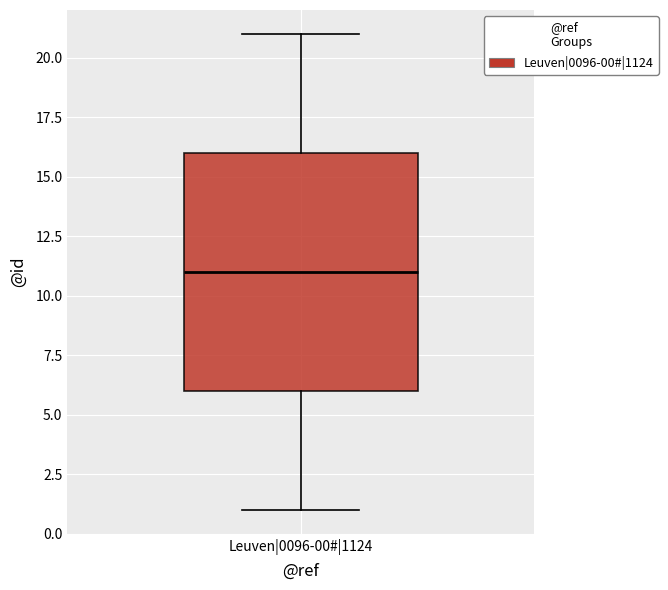

Where is the upper edge of the box for Leuven|0096-00#|1124 on the y-axis? The values are not printed on the chart, so give them approximately, as read against the axis.

16